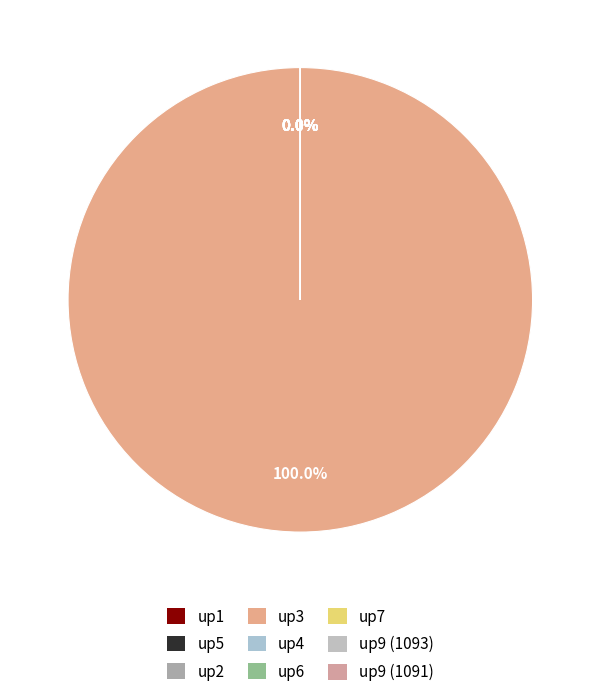

To the nearest percent, what is the difference between the largest and smallest slice percentages?

100%